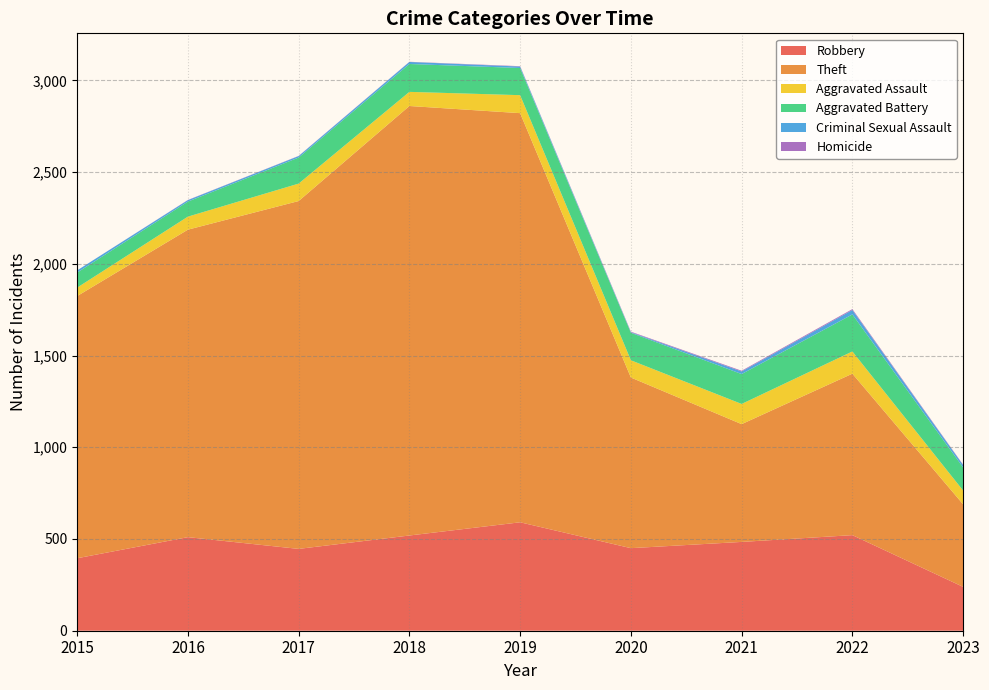

Reading right to left, what are all the values shown in this chart?

Robbery: 2023=239	2022=521	2021=484	2020=450	2019=591	2018=519	2017=446	2016=510	2015=395
Theft: 2023=450	2022=880	2021=642	2020=930	2019=2230	2018=2341	2017=1896	2016=1676	2015=1429
Aggravated Assault: 2023=75	2022=121	2021=110	2020=94	2019=98	2018=77	2017=95	2016=71	2015=46
Aggravated Battery: 2023=126	2022=202	2021=163	2020=150	2019=148	2018=152	2017=142	2016=82	2015=82
Criminal Sexual Assault: 2023=13	2022=24	2021=14	2020=3	2019=8	2018=11	2017=8	2016=8	2015=12
Homicide: 2023=2	2022=5	2021=4	2020=3	2019=2	2018=1	2017=1	2016=1	2015=0